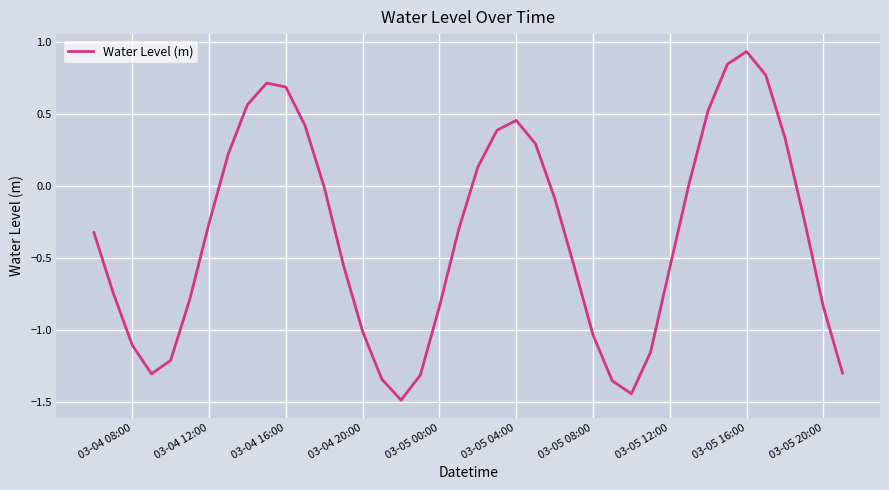

Does the chart display data point markers on the line(s)?

No